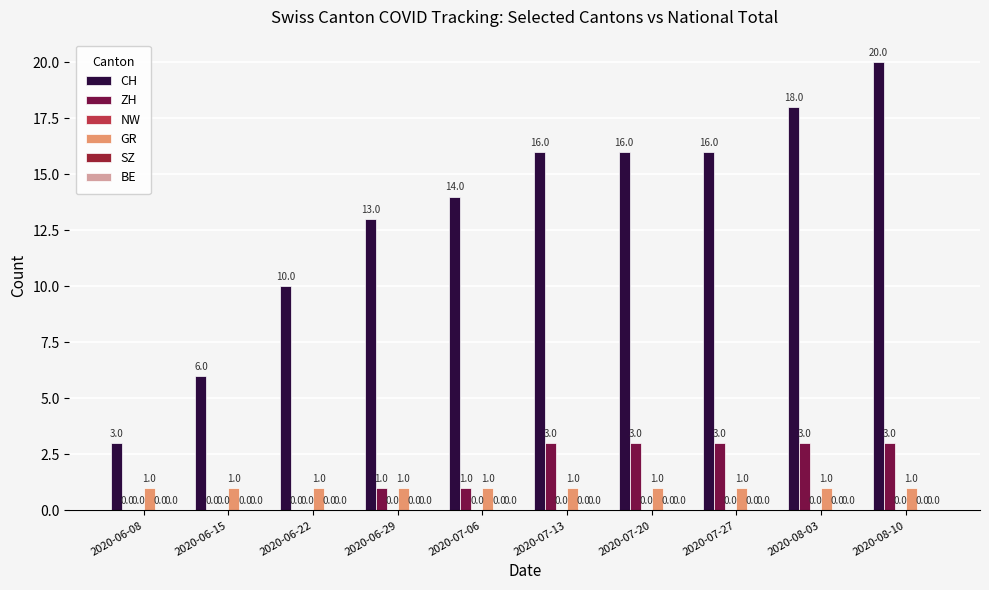

True or false: GR has a value of 1 at 2020-07-20.

True